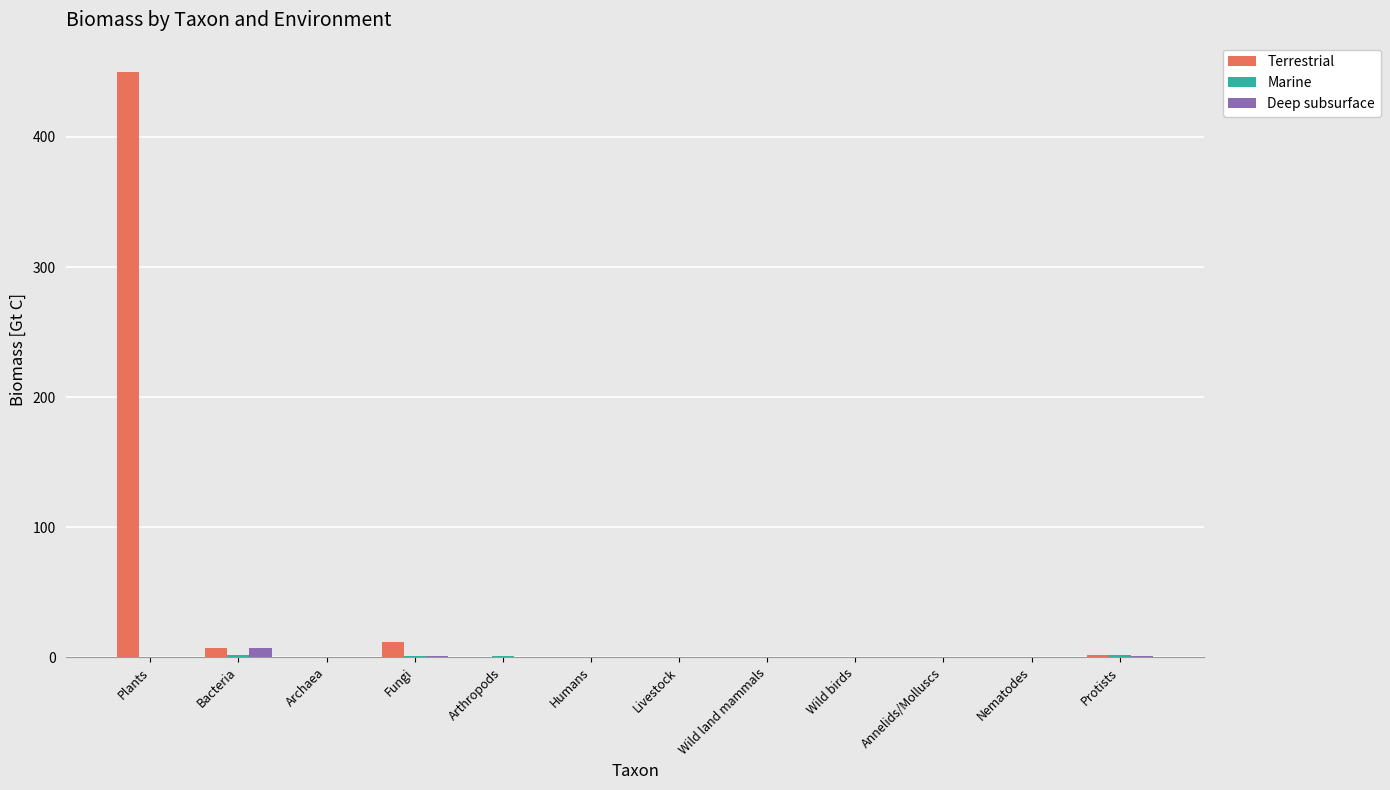

What is the greatest value displayed?

450.0